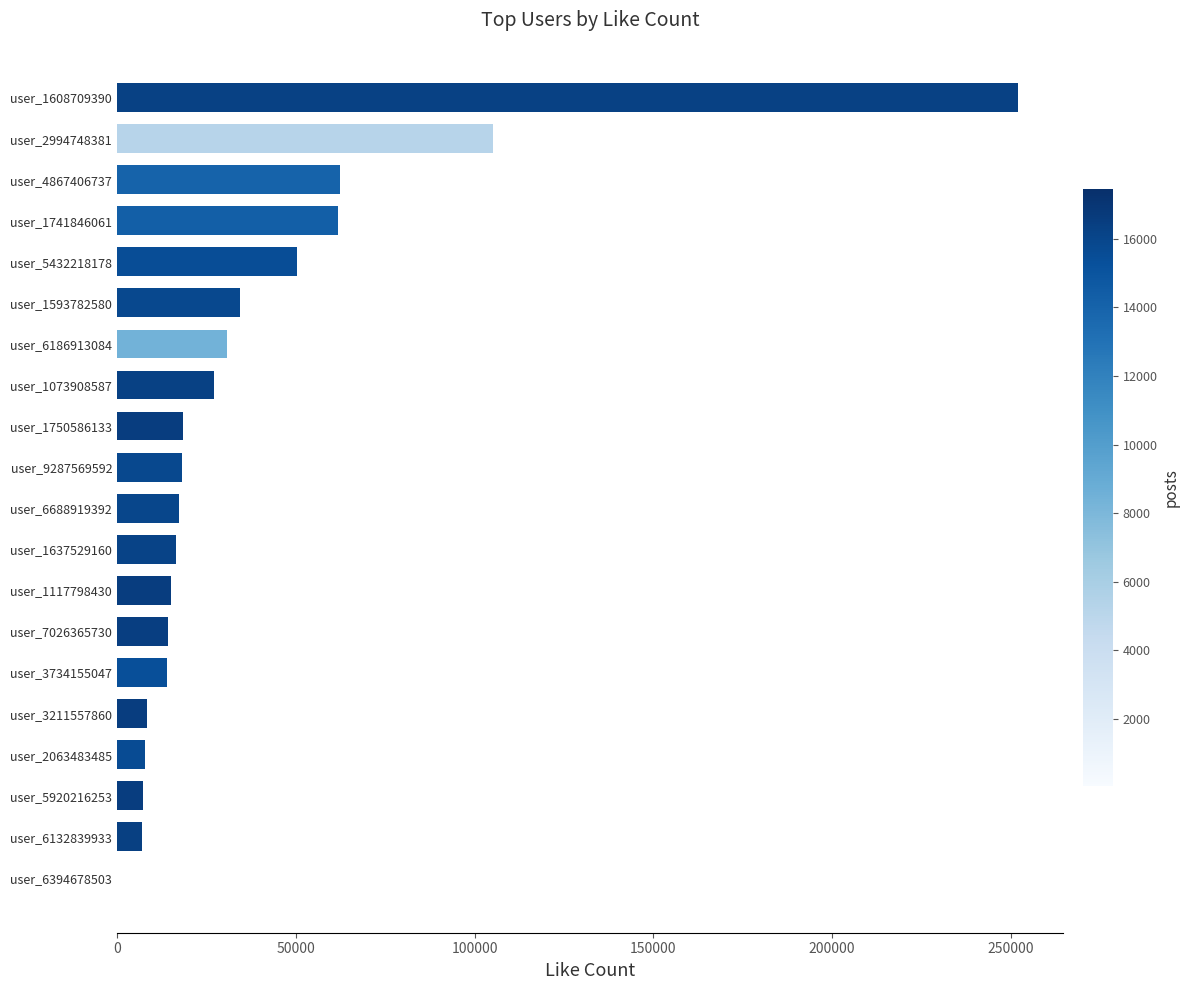

Is it true that the value at user_1750586133 is 18591?

True